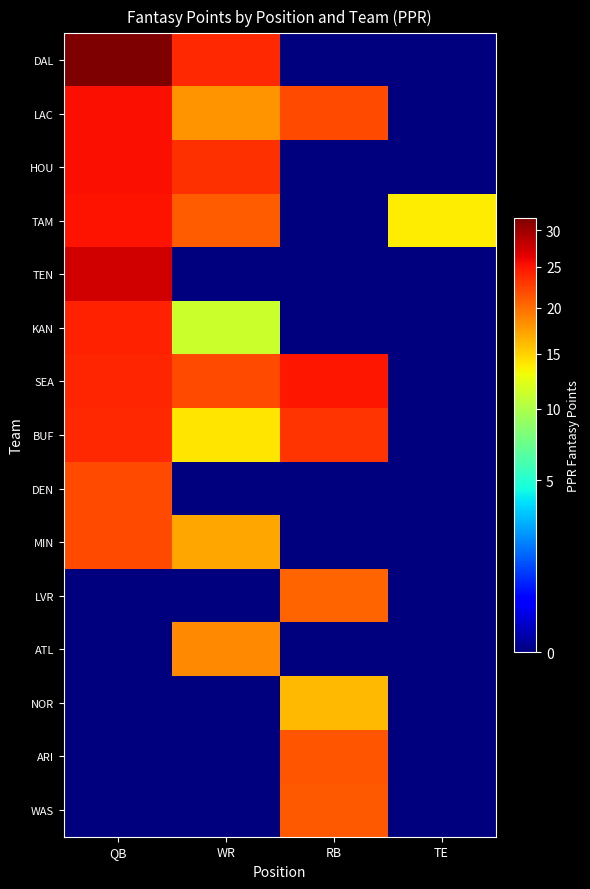

At how many categories does at least one series exceed 14?

3